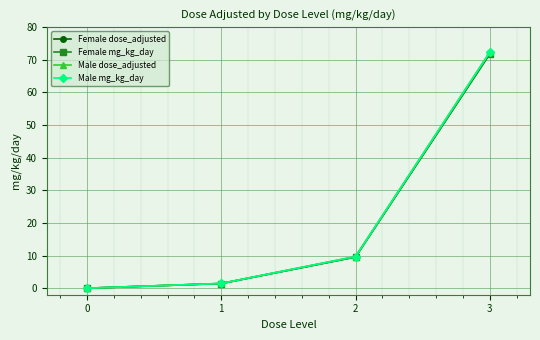

Is this an area chart (filled region under the line)?

No